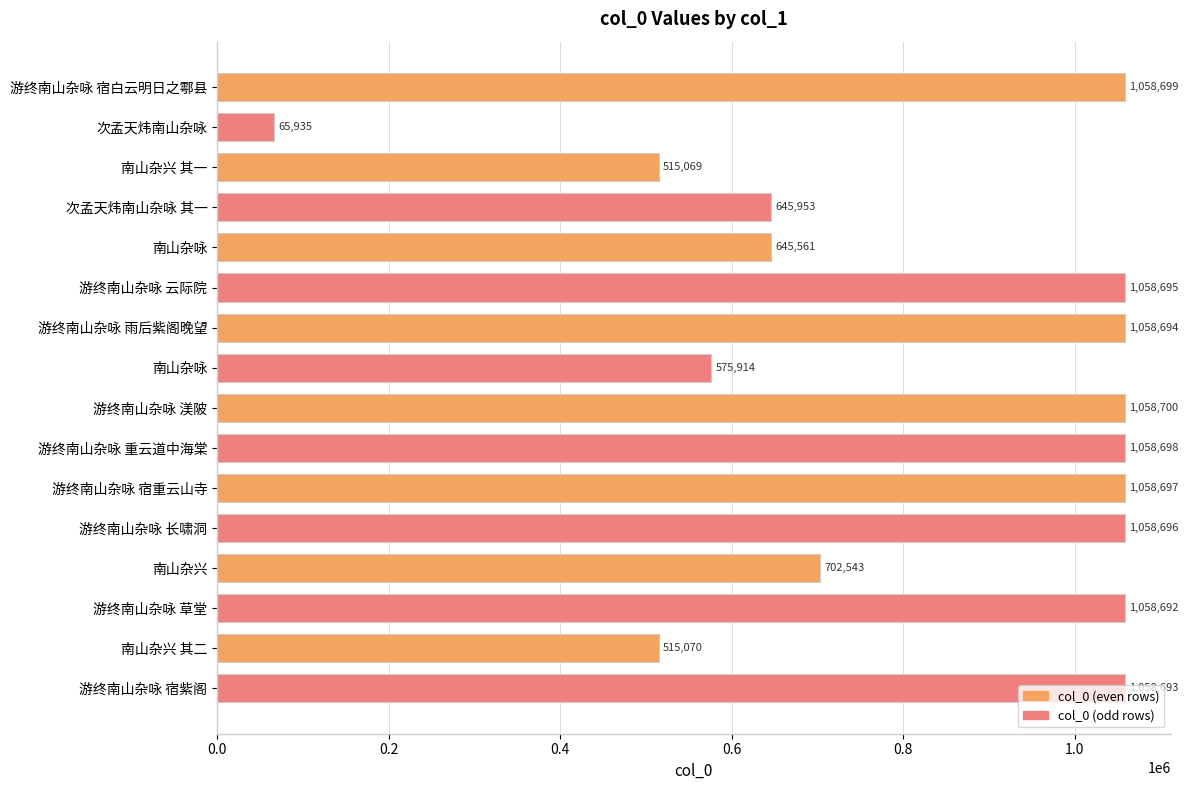

How many categories are shown in the chart?

16